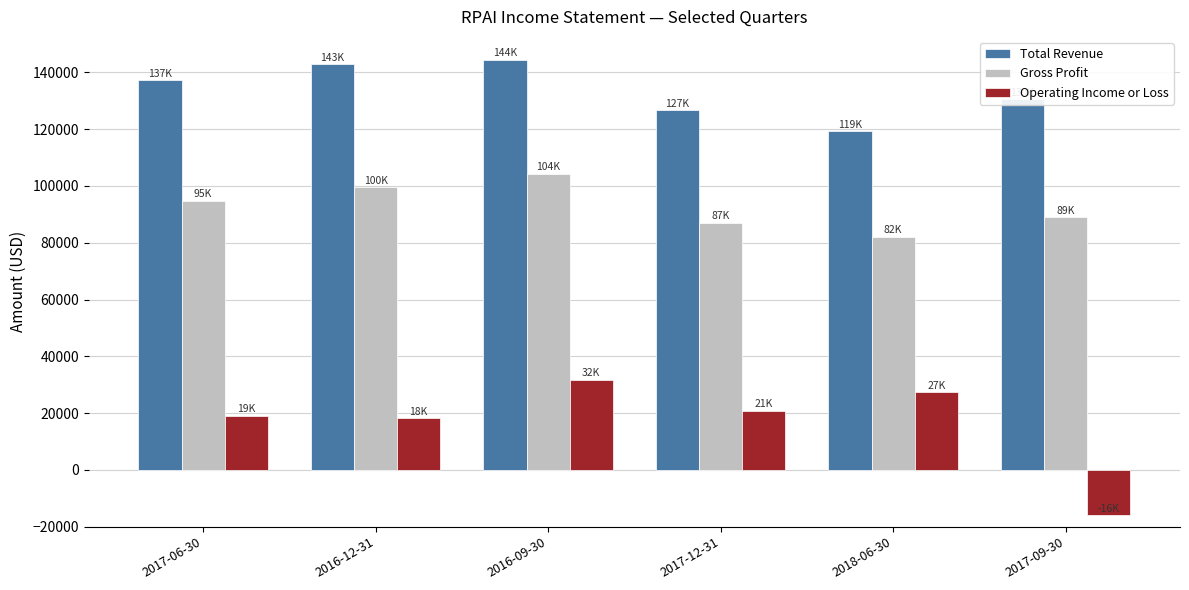

At 2018-06-30, list the series in order from smallest to largest.

Operating Income or Loss, Gross Profit, Total Revenue